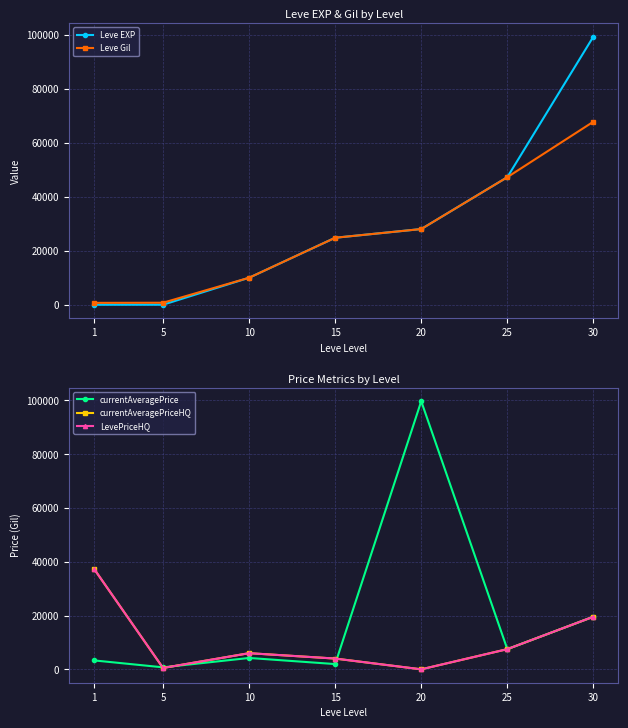

Rank the categories by currentAveragePrice value from lowest to highest.

5, 15, 1, 10, 25, 30, 20